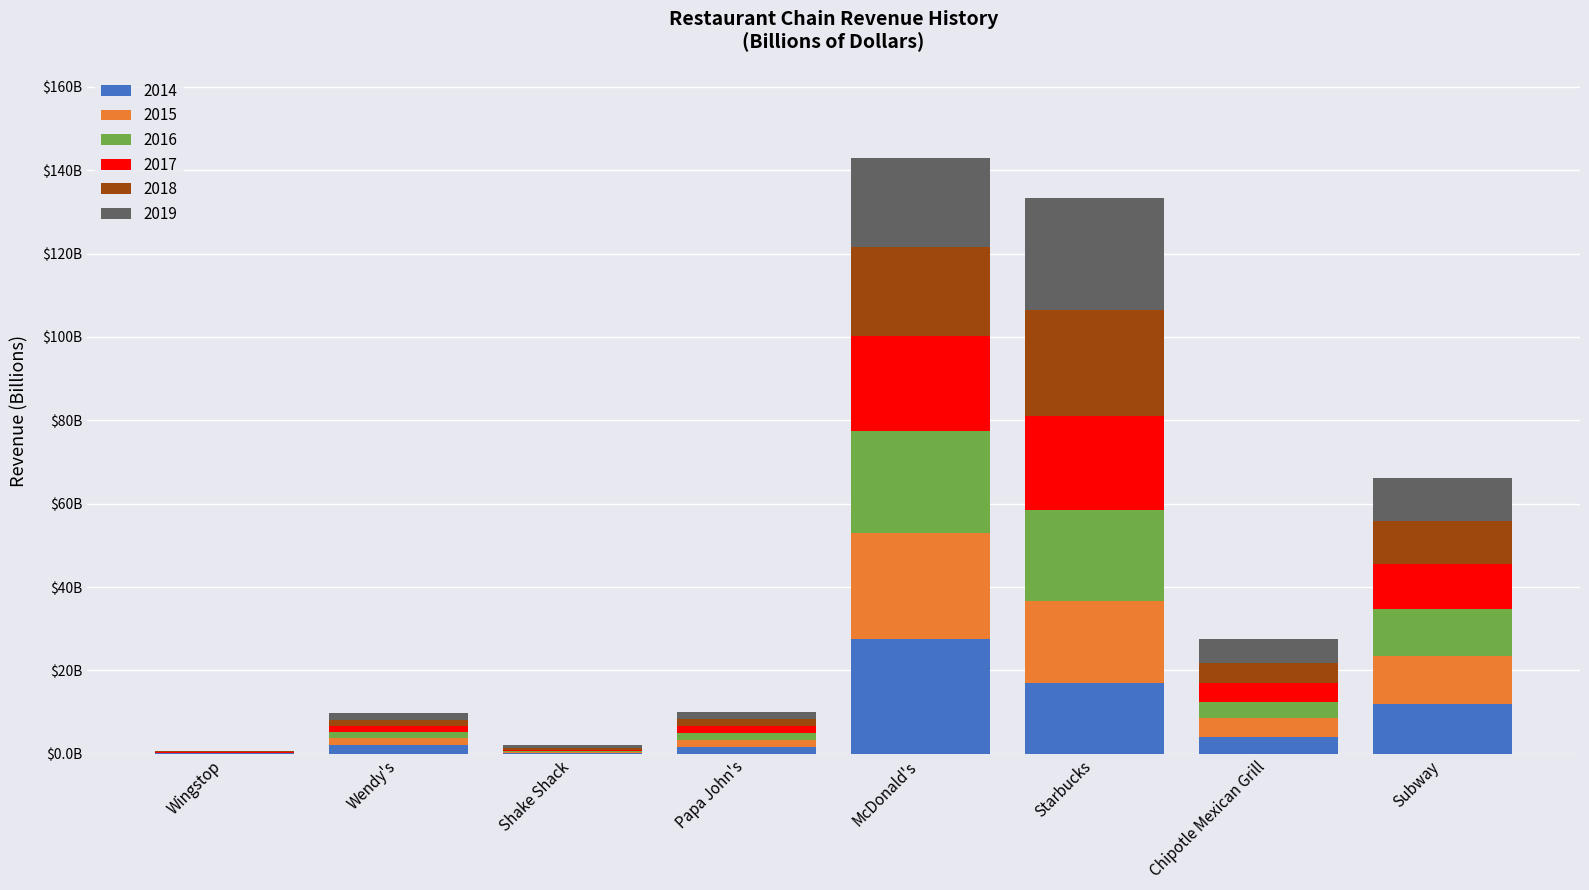

What are all the series names shown in the legend?

2014, 2015, 2016, 2017, 2018, 2019